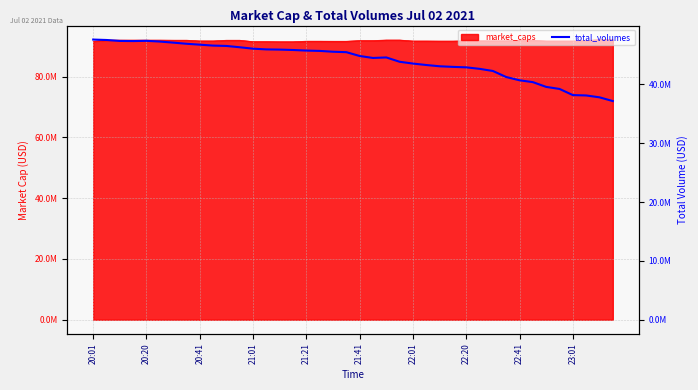

The chart shows a value of 69410856.7 at 23:01. True or false?

False